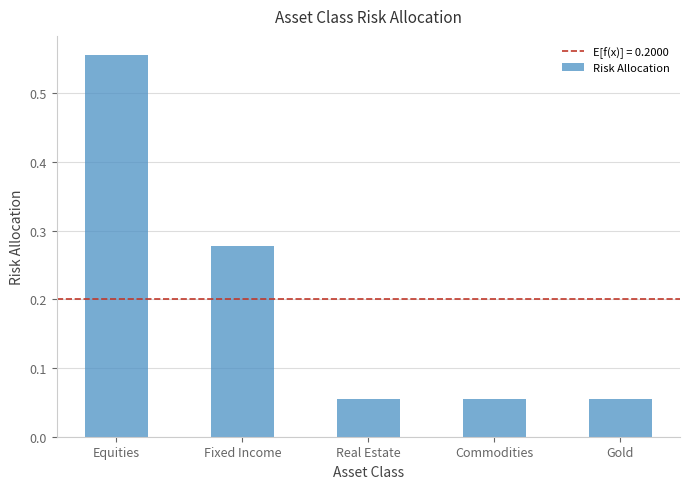

What is the average value?

0.2